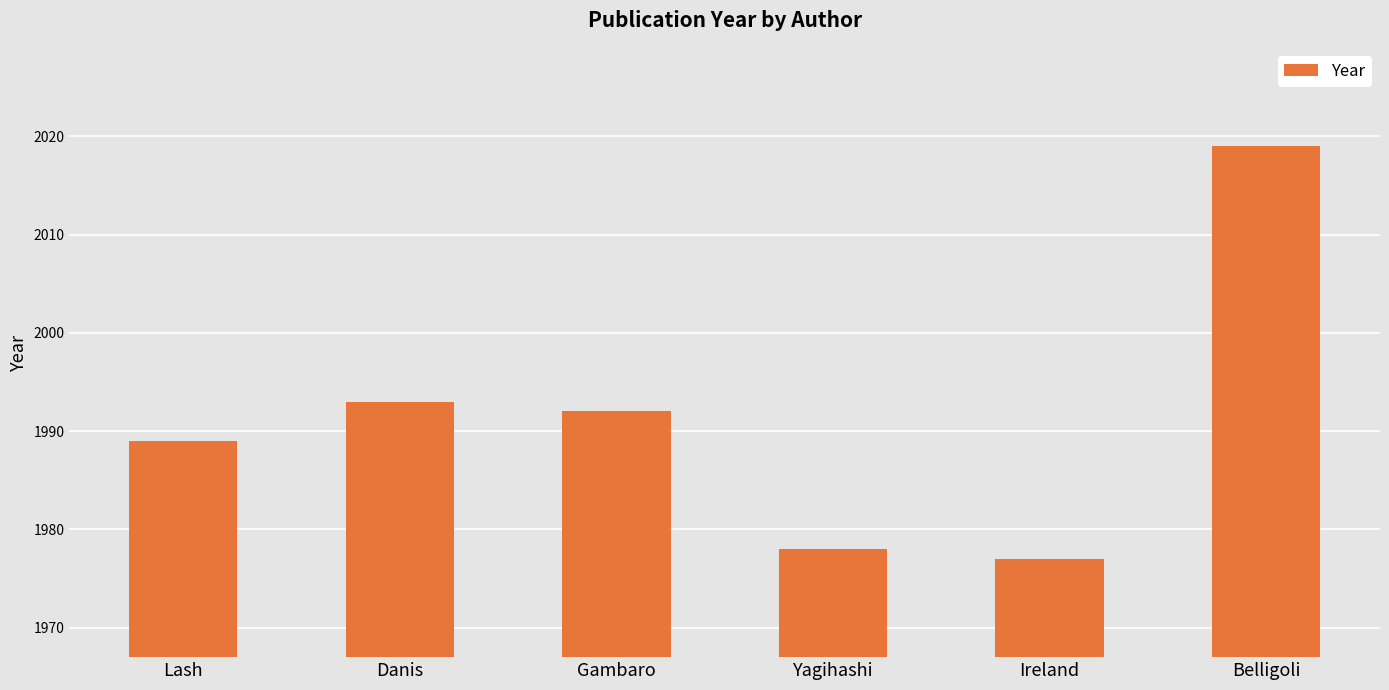

Does the chart contain stacked bars?

No